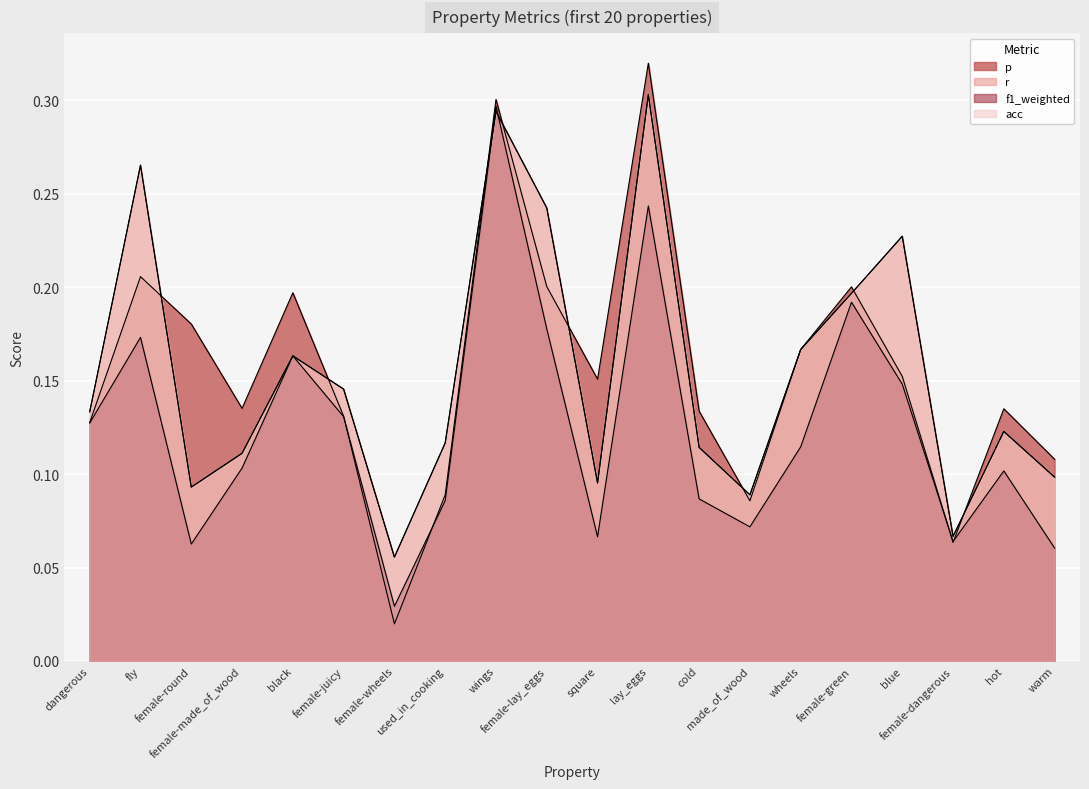

How many times do r and p cross each other?

8